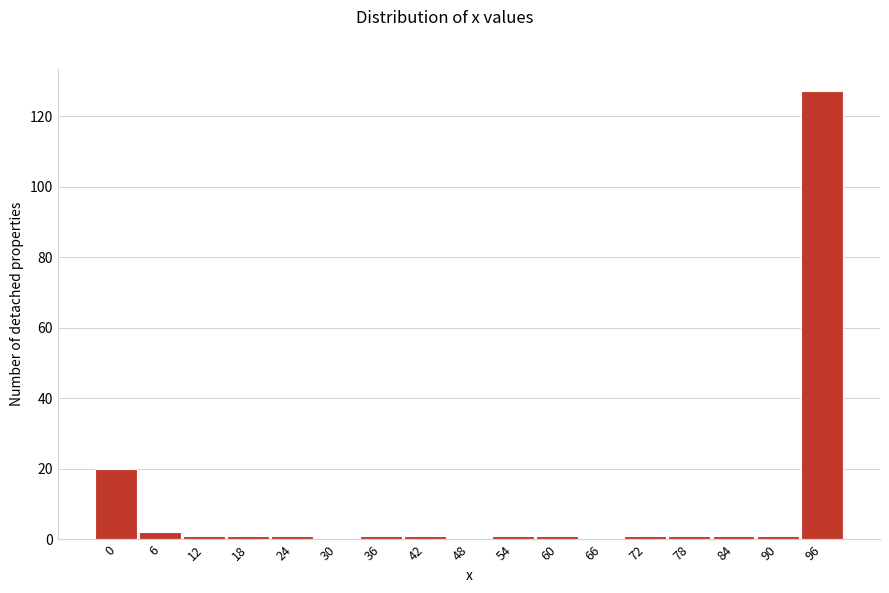

Reading left to right, extract all data points from this chart.

0=20	6=2	12=1	18=1	24=1	30=0	36=1	42=1	48=0	54=1	60=1	66=0	72=1	78=1	84=1	90=1	96=127